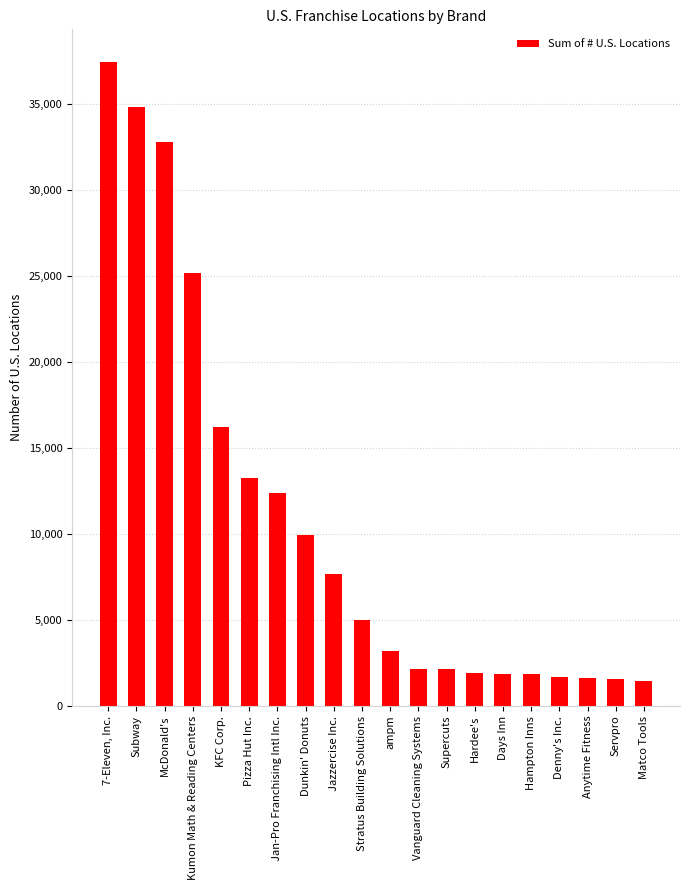

Rank the categories by value from lowest to highest.

Matco Tools, Servpro, Anytime Fitness, Denny's Inc., Hampton Inns, Days Inn, Hardee's, Supercuts, Vanguard Cleaning Systems, ampm, Stratus Building Solutions, Jazzercise Inc., Dunkin' Donuts, Jan-Pro Franchising Intl Inc., Pizza Hut Inc., KFC Corp., Kumon Math & Reading Centers, McDonald's, Subway, 7-Eleven, Inc.